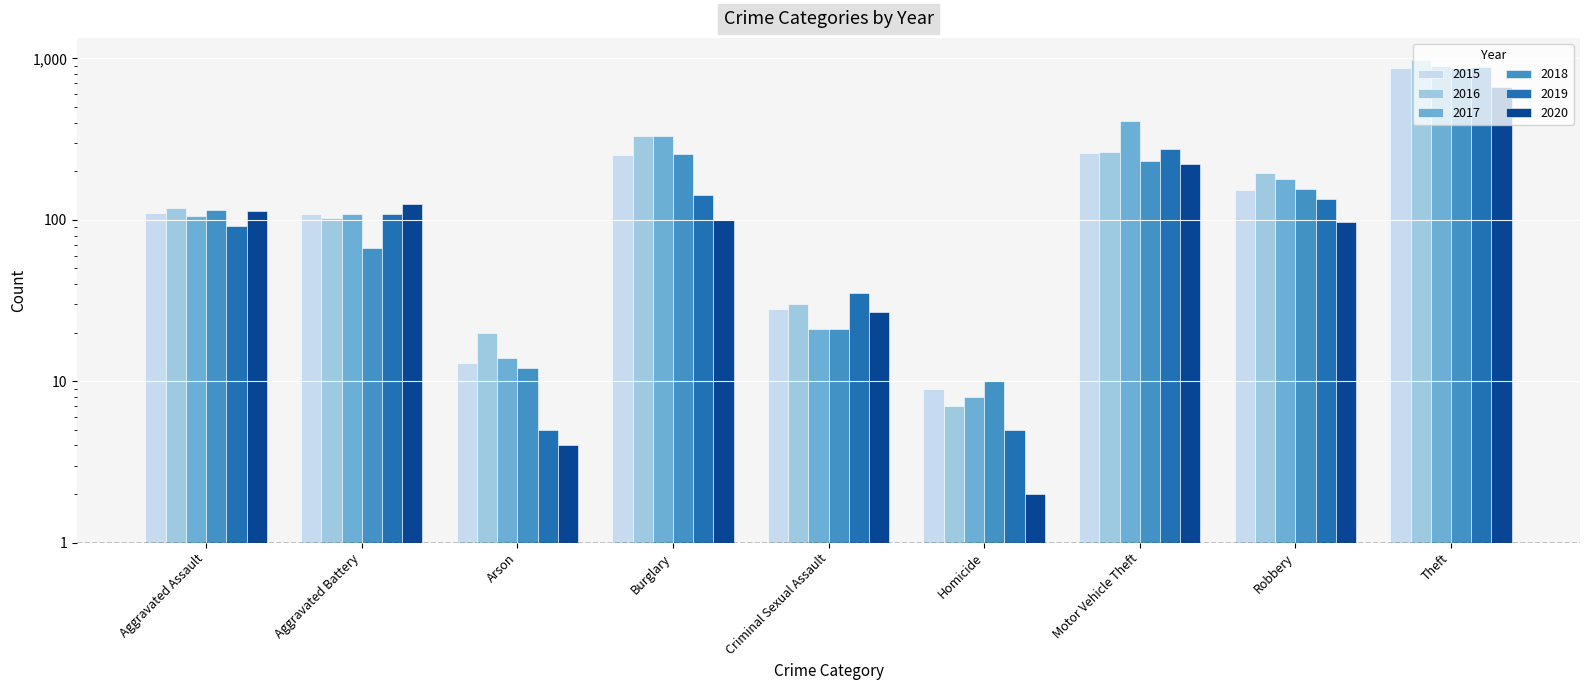

List the labels in order of 2015 value, smallest first.

Homicide, Arson, Criminal Sexual Assault, Aggravated Battery, Aggravated Assault, Robbery, Burglary, Motor Vehicle Theft, Theft